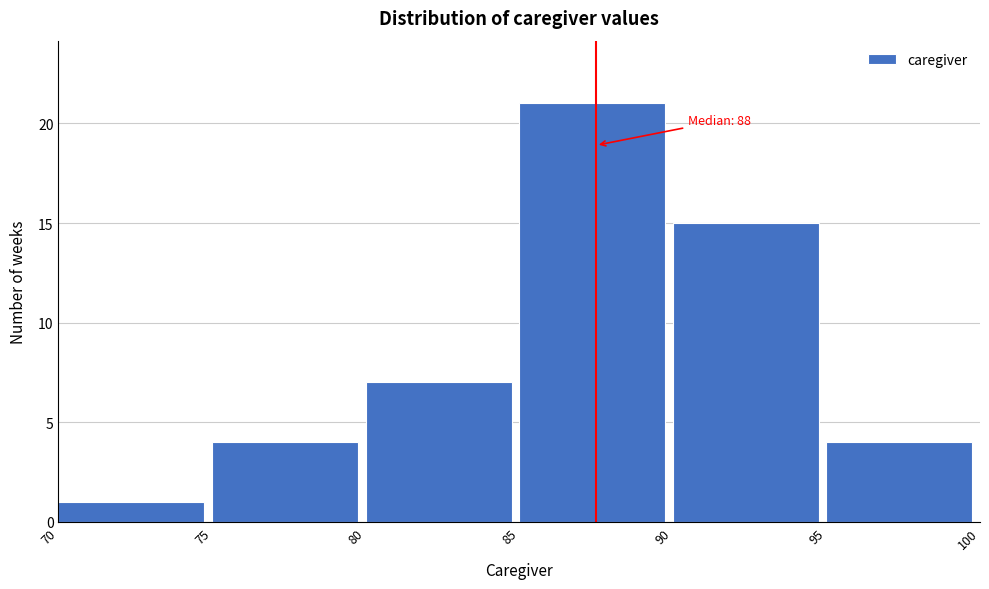

Over which range of the x-axis is the bar tallest?

85 to 90